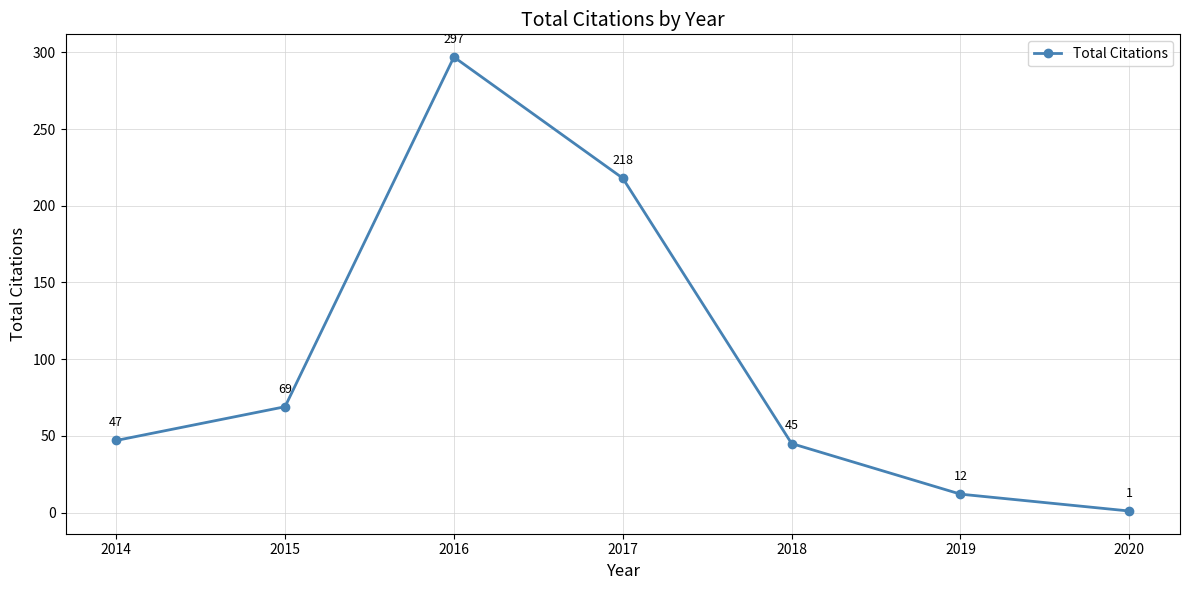

What is the difference between the maximum and minimum values?

296